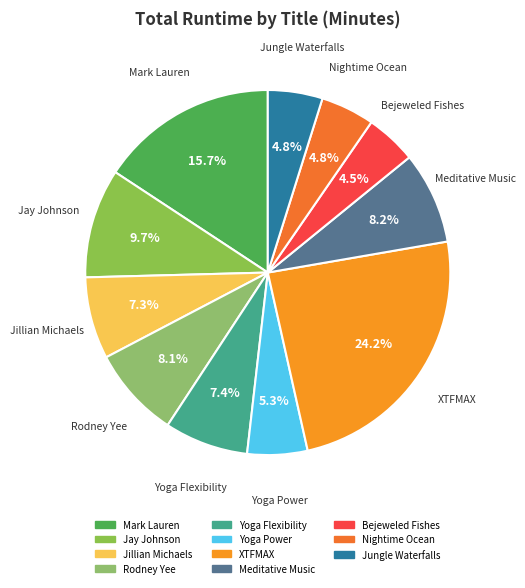

Count the number of slices in the pie.

11